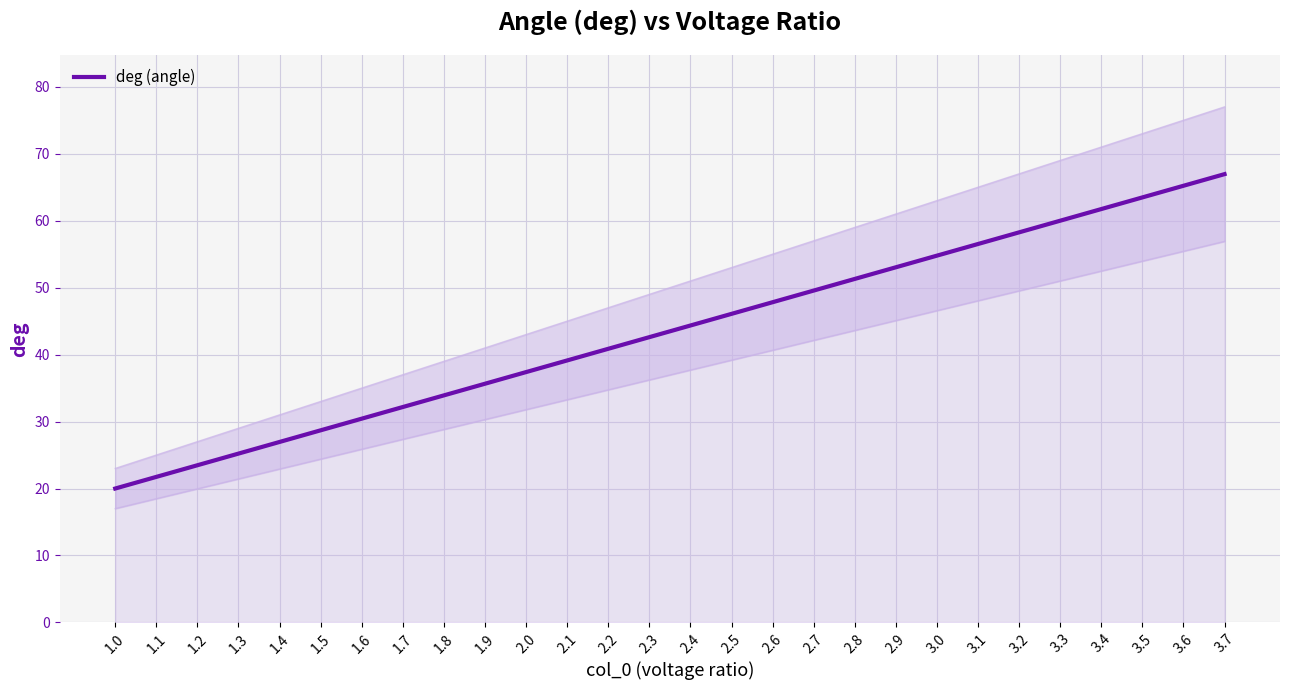

What position from the right is 1.0?

28